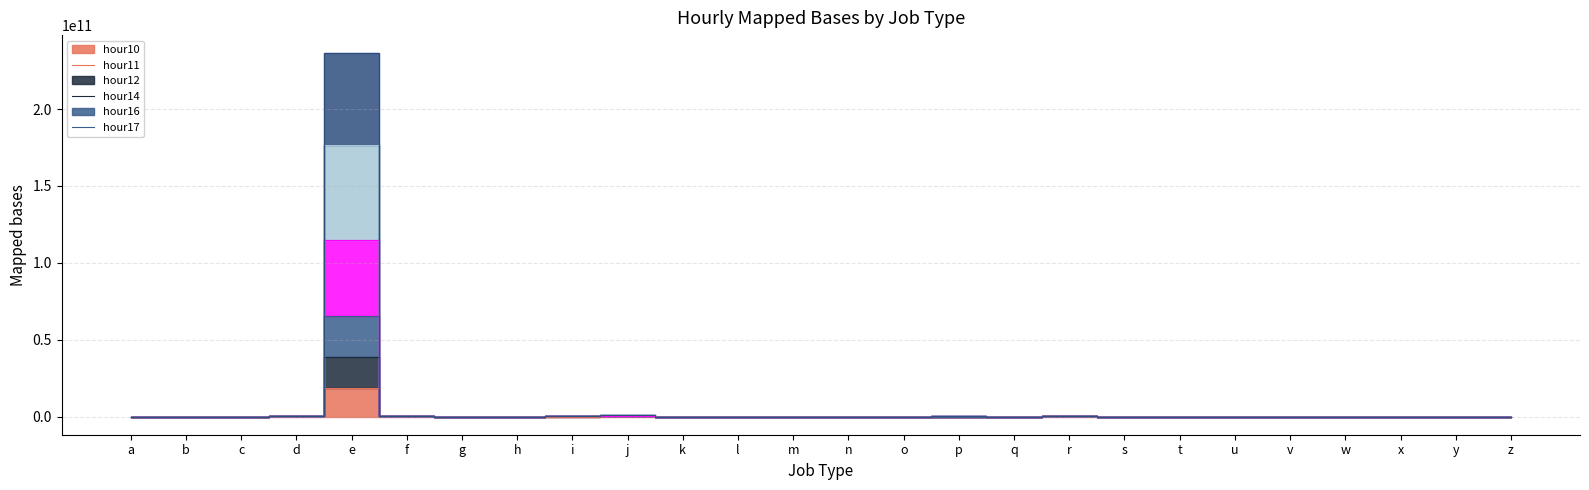

Is the value of hour10 at s greater than the value of hour11 at j?

No